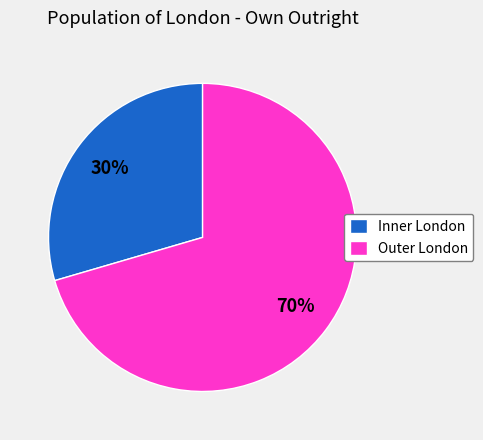

Count the number of slices in the pie.

2